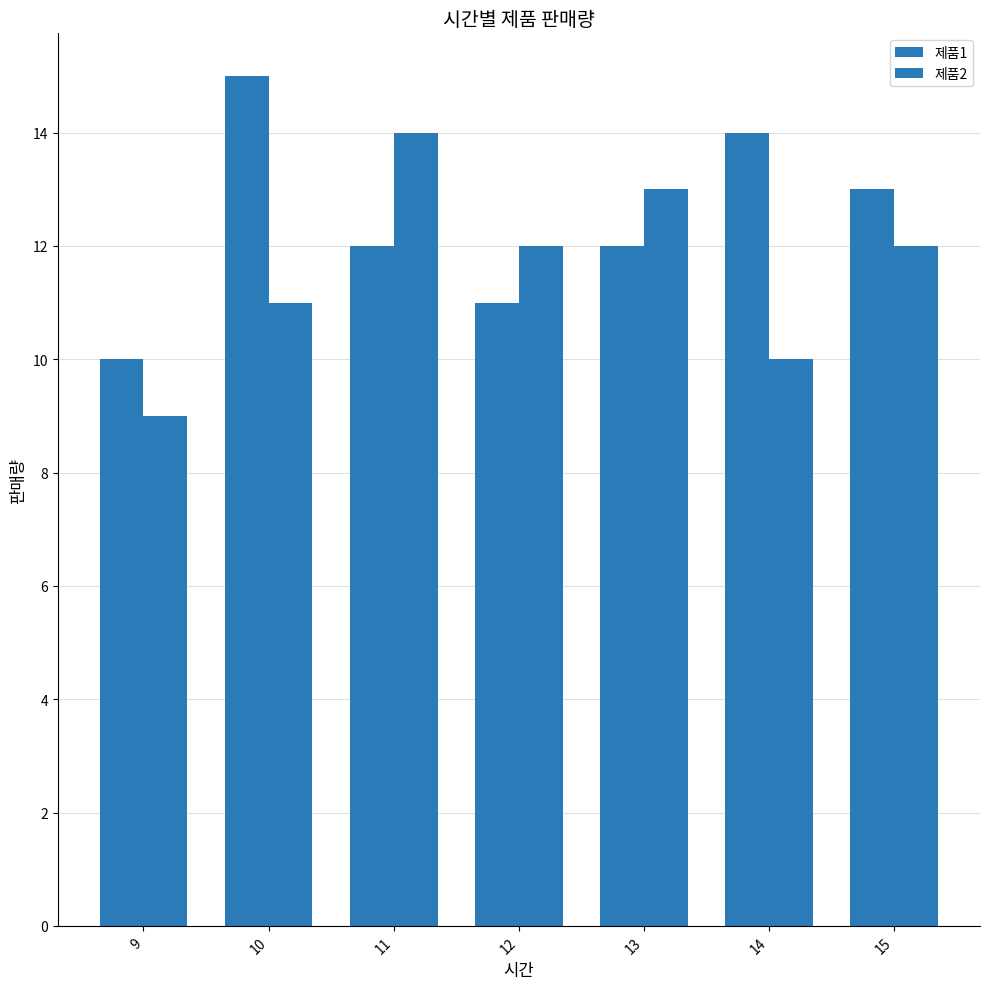

Count the 제품1 values in the range 11 to 14.

5